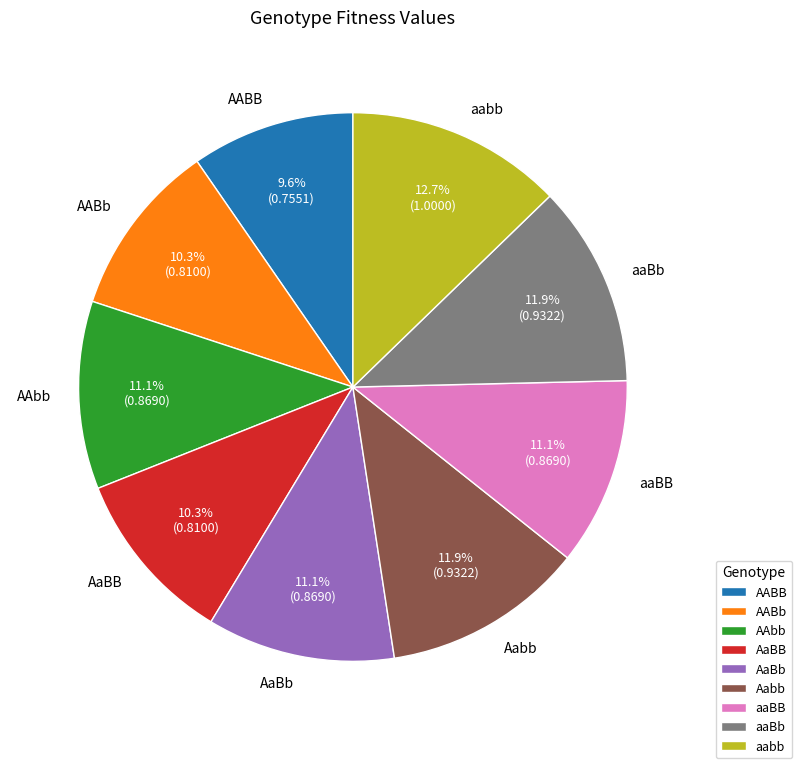

What is the smallest slice in the pie chart?

AABB